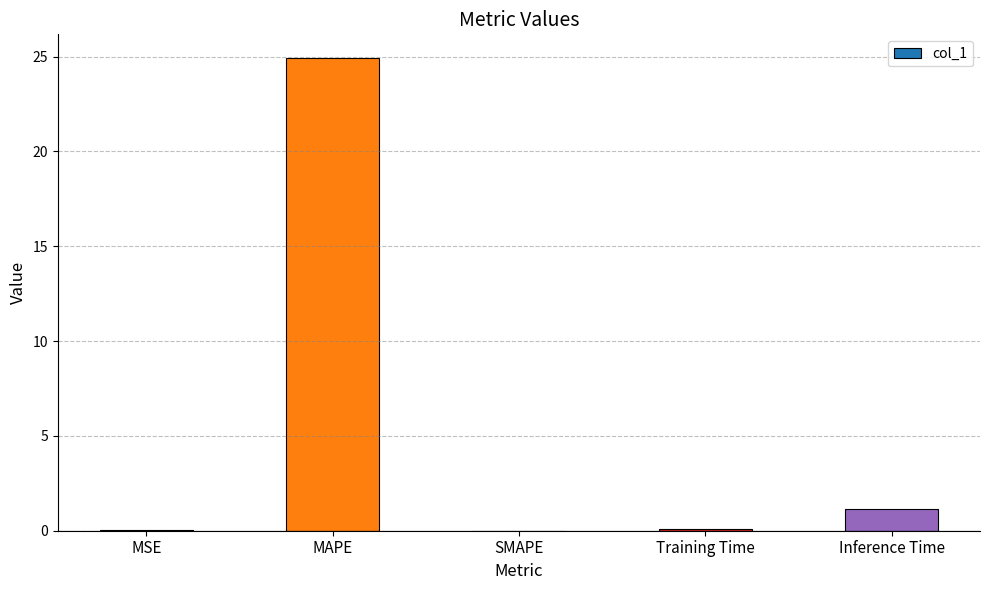

Is it true that the value at MSE is 0.0?

True